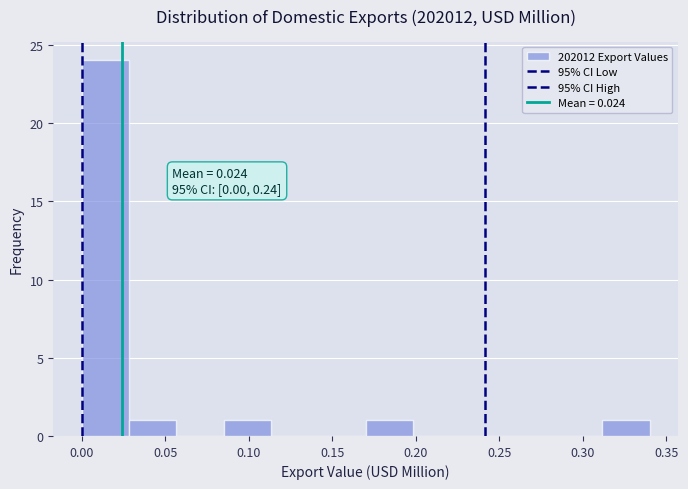

Which range on the x-axis has the tallest bar?

0.000 to 0.030